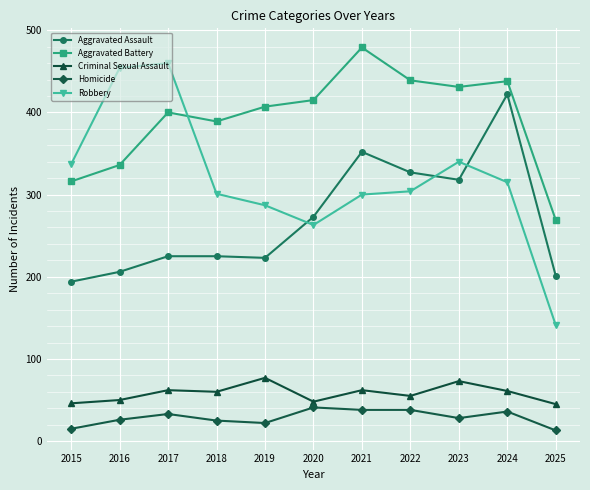

How many interior local peaks does the Aggravated Battery series have?

3